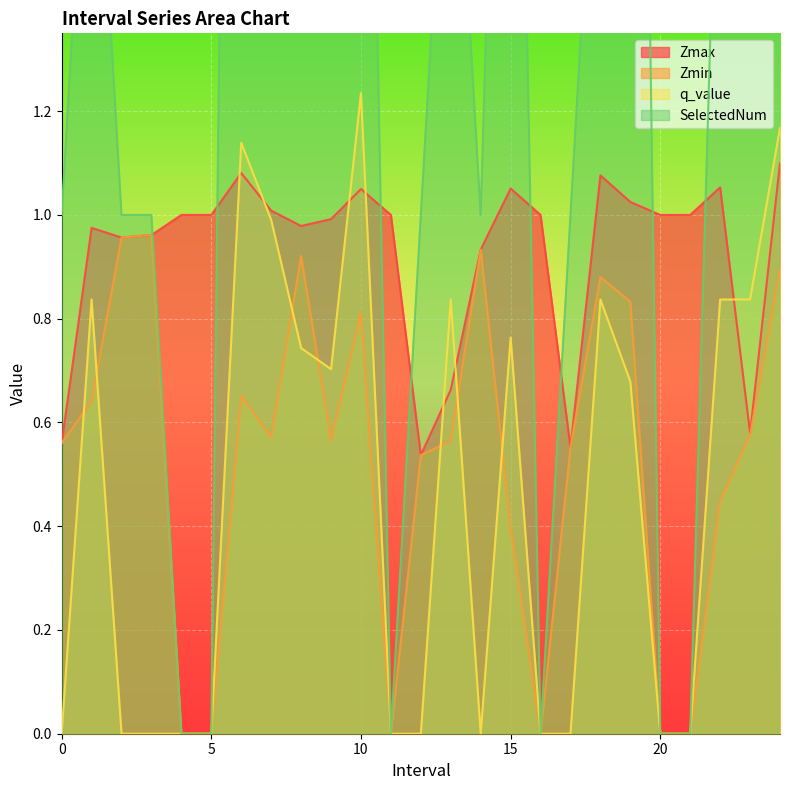

How many intersections are there between q_value and Zmin?

7